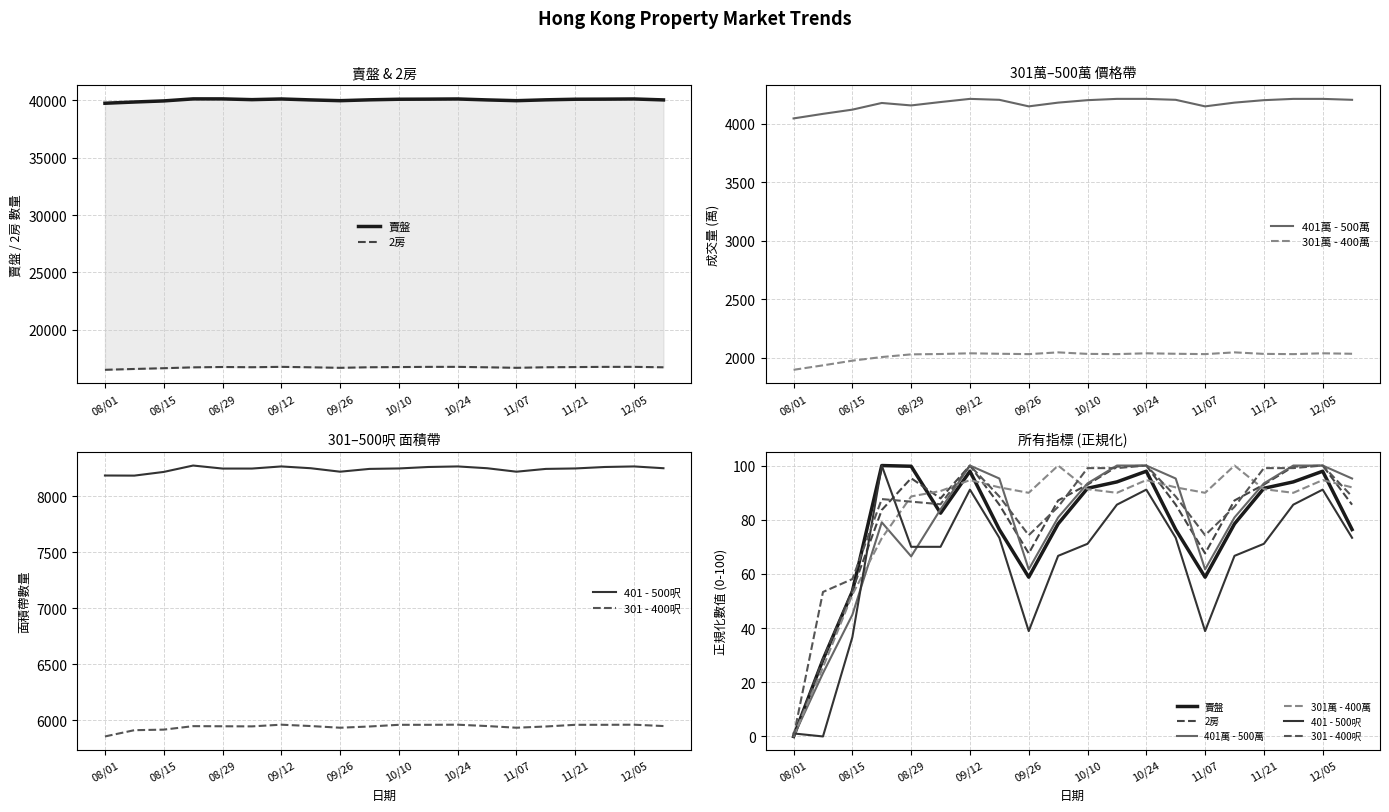

Reading left to right, list all the values displayed in this chart.

賣盤: 0.0	28.3	53.5	100.0	99.7	82.4	97.9	76.4	58.8	78.5	91.6	94.0	97.9	76.4	58.8	78.5	91.6	94.0	97.9	76.4
2房: 0.0	28.5	53.9	83.6	95.3	87.9	100.0	85.5	67.6	87.1	93.0	99.6	100.0	85.5	67.6	87.1	93.0	99.6	100.0	85.5
401萬 - 500萬: 0.0	23.4	44.9	79.0	66.5	83.8	100.0	95.2	61.7	80.8	93.4	100.0	100.0	95.2	61.7	80.8	93.4	100.0	100.0	95.2
301萬 - 400萬: 0.0	25.5	52.3	73.2	88.6	90.6	94.6	91.9	89.9	100.0	91.3	89.9	94.6	91.9	89.9	100.0	91.3	89.9	94.6	91.9
401 - 500呎: 1.1	0.0	36.7	100.0	70.0	70.0	91.1	73.3	38.9	66.7	71.1	85.6	91.1	73.3	38.9	66.7	71.1	85.6	91.1	73.3
301 - 400呎: 0.0	53.3	58.1	87.6	86.7	85.7	100.0	88.6	74.3	84.8	99.0	99.0	100.0	88.6	74.3	84.8	99.0	99.0	100.0	88.6